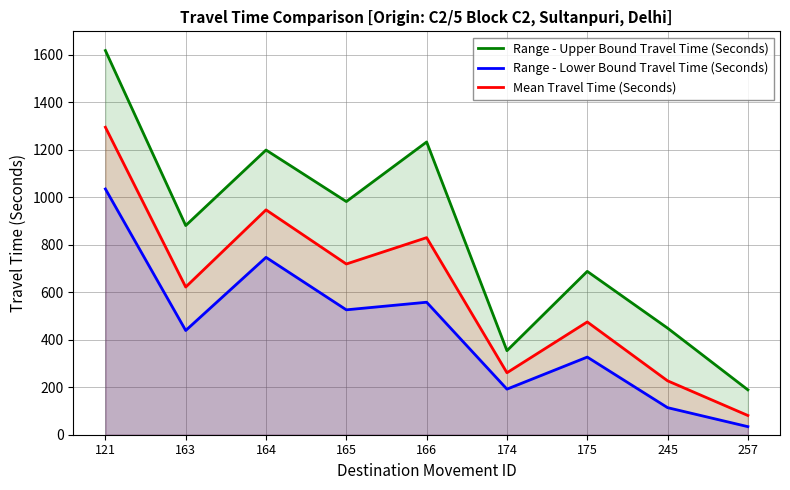

How many data points does each series have?

9